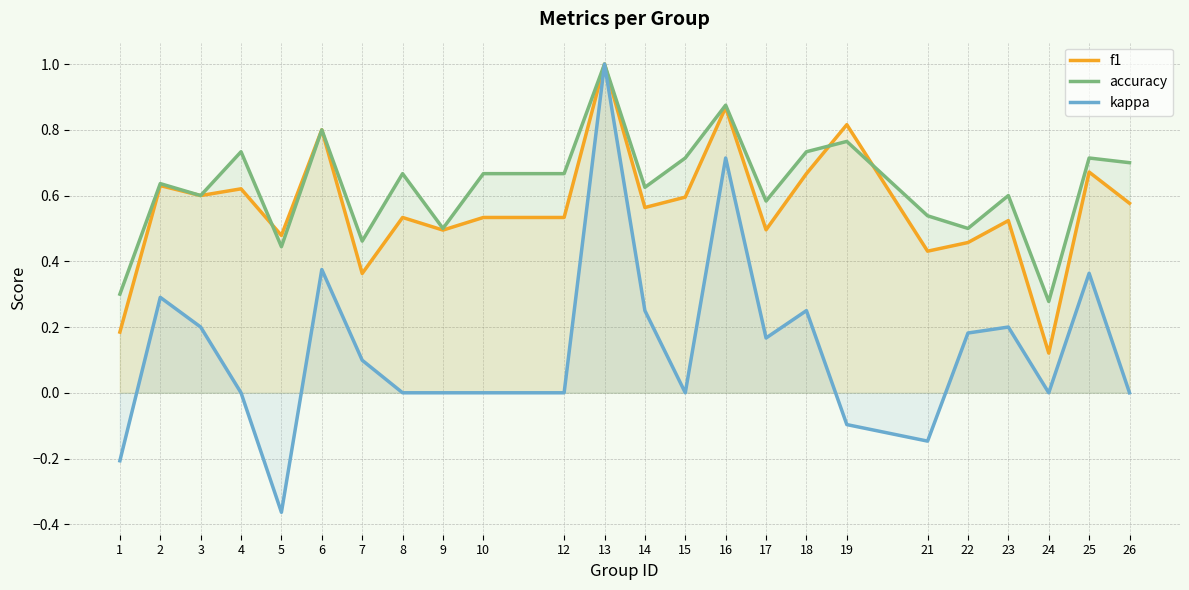

Is it true that accuracy equals 0.3 at 4?

False